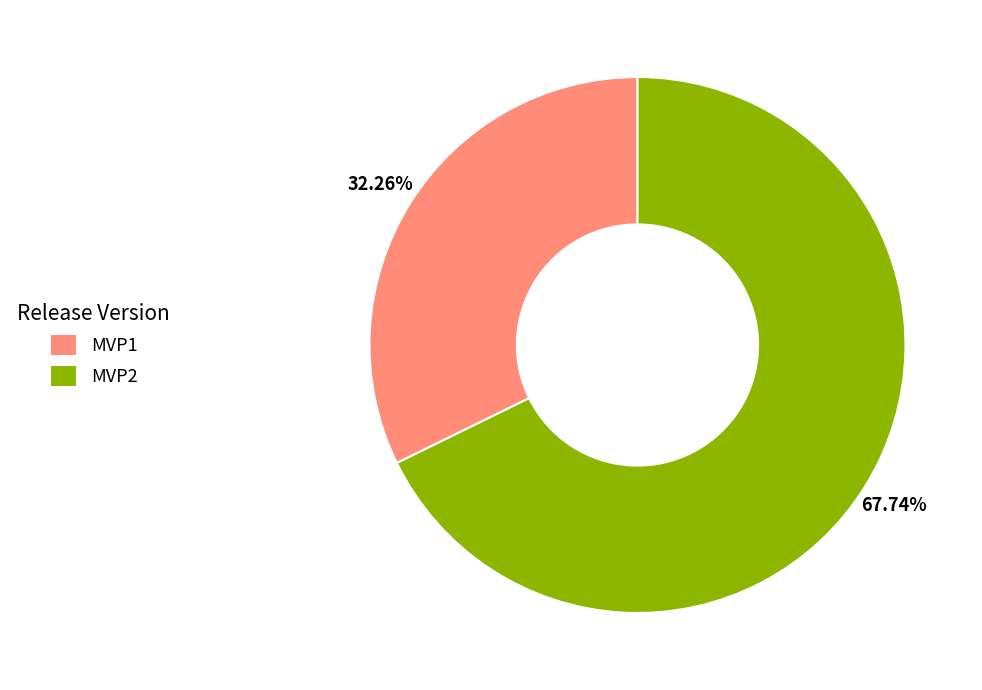

To the nearest percent, what is the difference between the MVP1 and MVP2 slice percentages?

35%